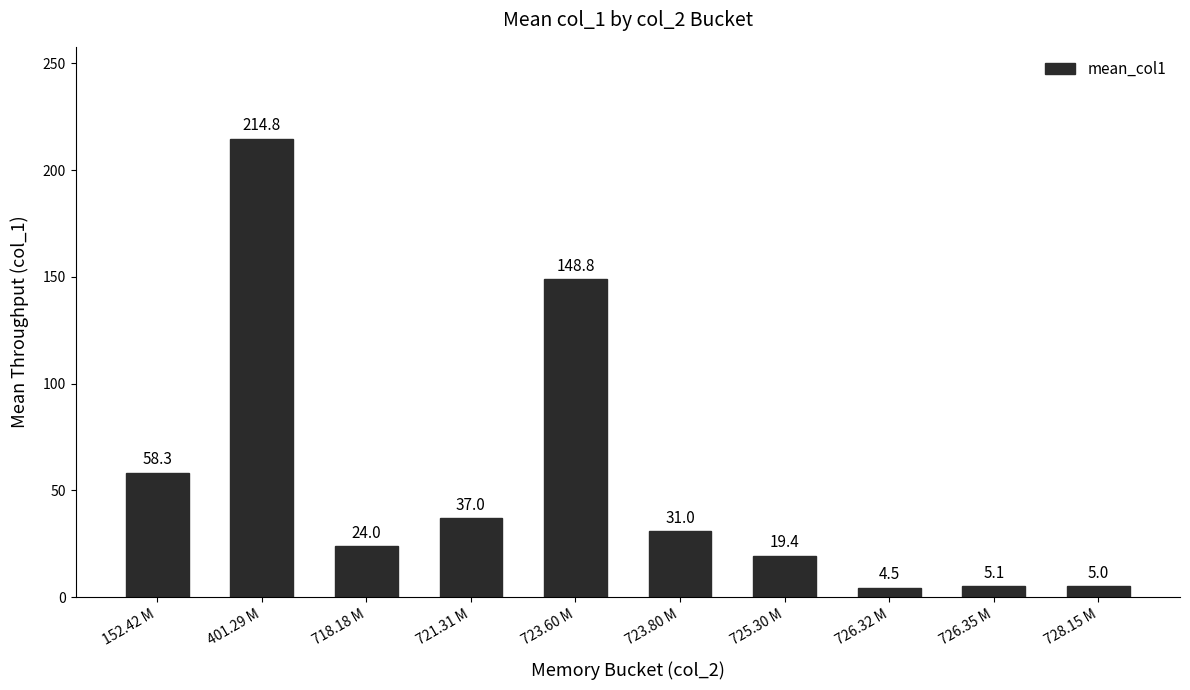

Which label corresponds to the smallest value in the chart?

726.32 M